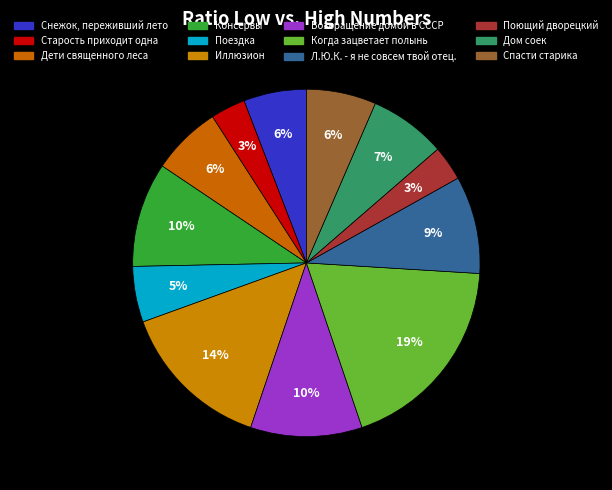

Count the number of slices in the pie.

12